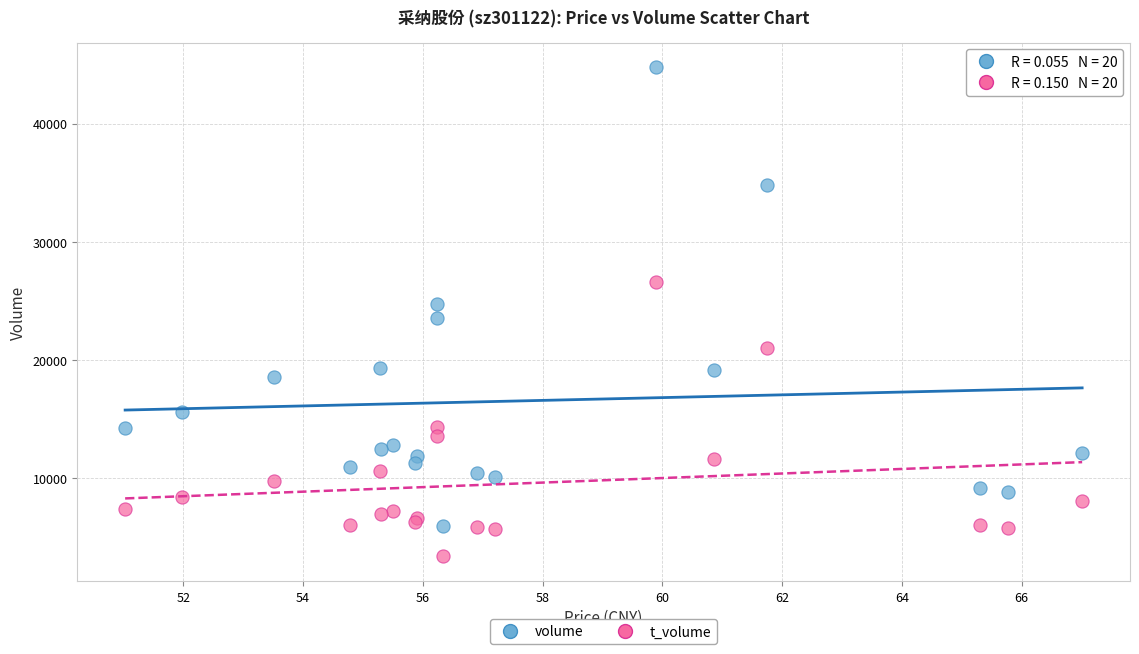

In the volume series, what Y value is closest to 25380?

24718